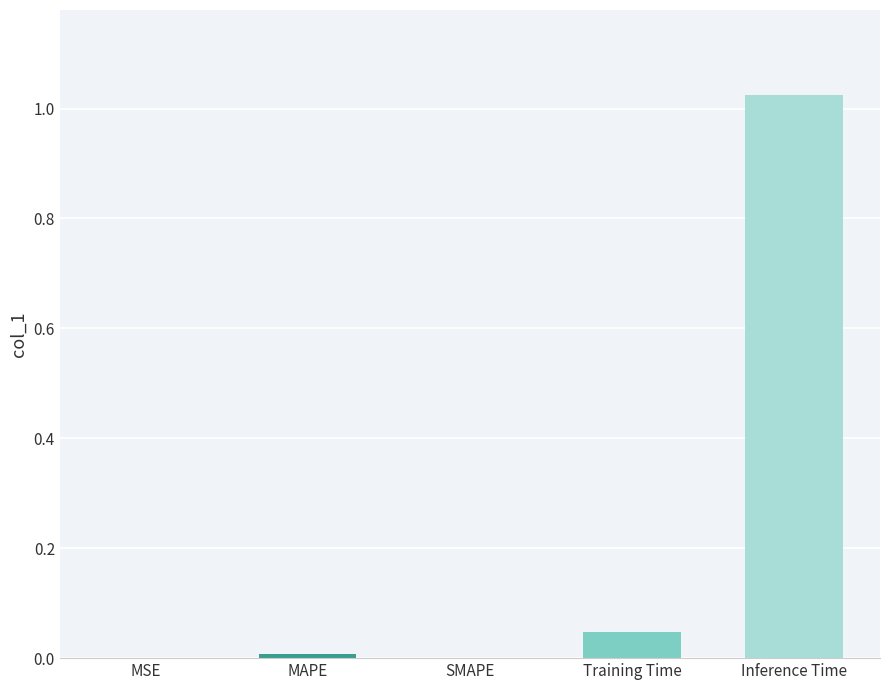

Count the number of data series in this chart.

1